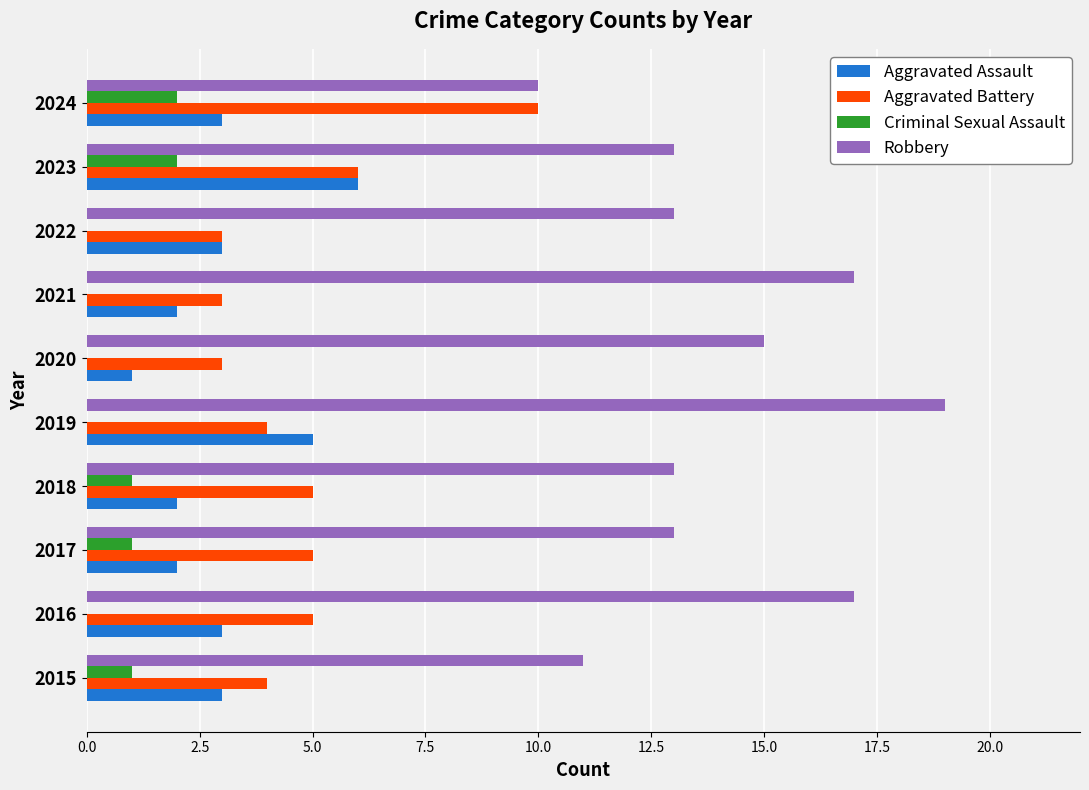

Which series changed the most between 2019 and 2023?

Robbery